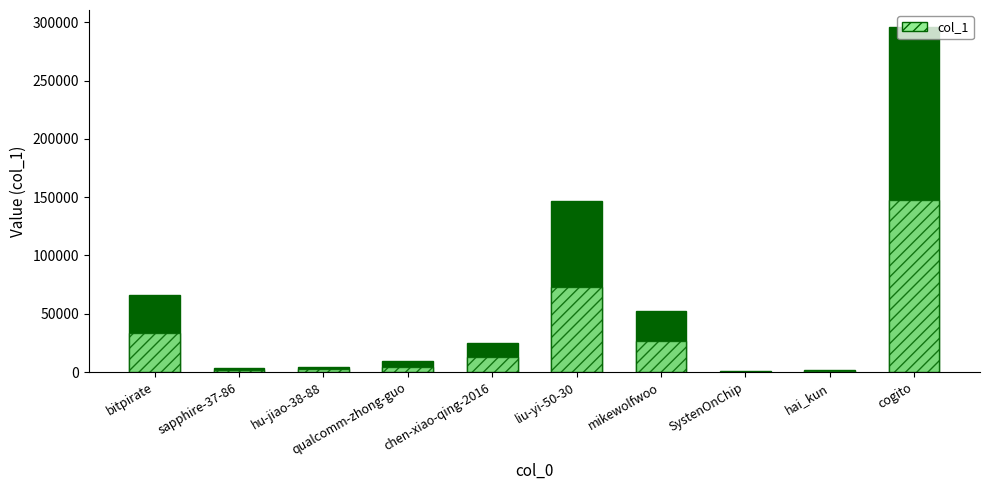

Reading left to right, transcribe all the data shown in this chart.

col_1: bitpirate=66356.0	sapphire-37-86=3082.0	hu-jiao-38-88=4346.0	qualcomm-zhong-guo=9260.0	chen-xiao-qing-2016=25117.0	liu-yi-50-30=146635.0	mikewolfwoo=52437.0	SystenOnChip=522.0	hai_kun=1582.0	cogito=295733.0
col_1 (lower half): bitpirate=33178.0	sapphire-37-86=1541.0	hu-jiao-38-88=2173.0	qualcomm-zhong-guo=4630.0	chen-xiao-qing-2016=12558.5	liu-yi-50-30=73317.5	mikewolfwoo=26218.5	SystenOnChip=261.0	hai_kun=791.0	cogito=147866.5